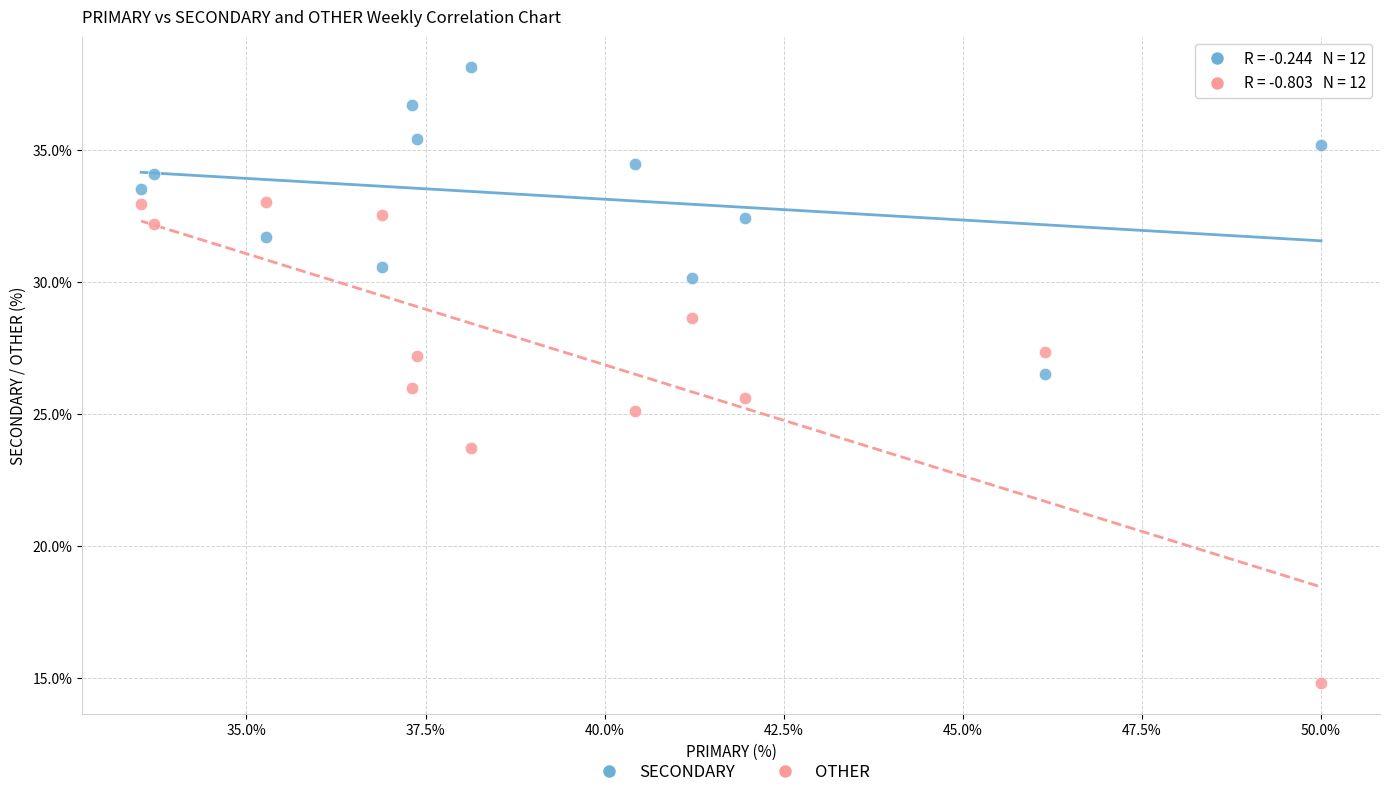

Which series has the largest Y range (max minus min)?

OTHER